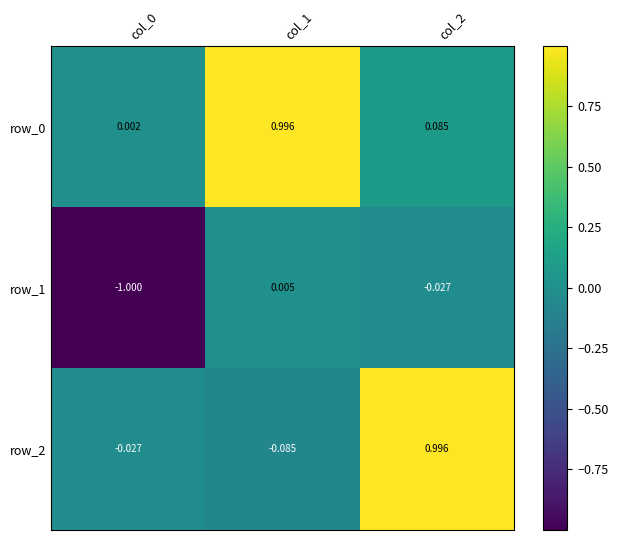

Which series has the widest spread of values?

row_2